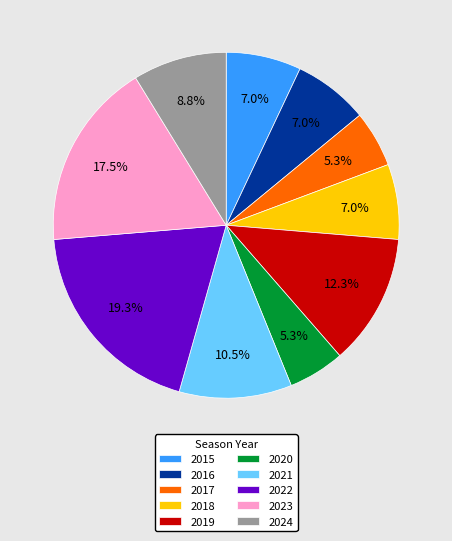

To the nearest percent, what percentage of the pie is 2020?

5%